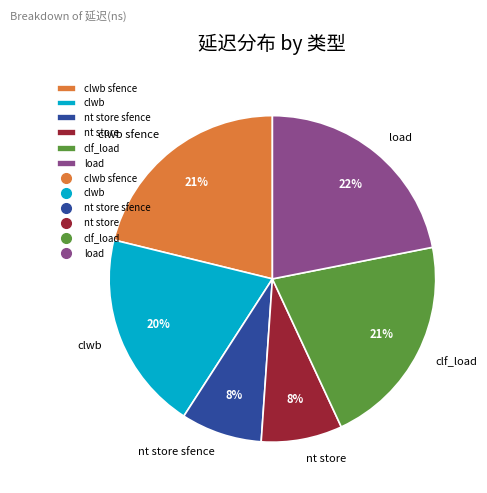

What is the largest slice in the pie chart?

load